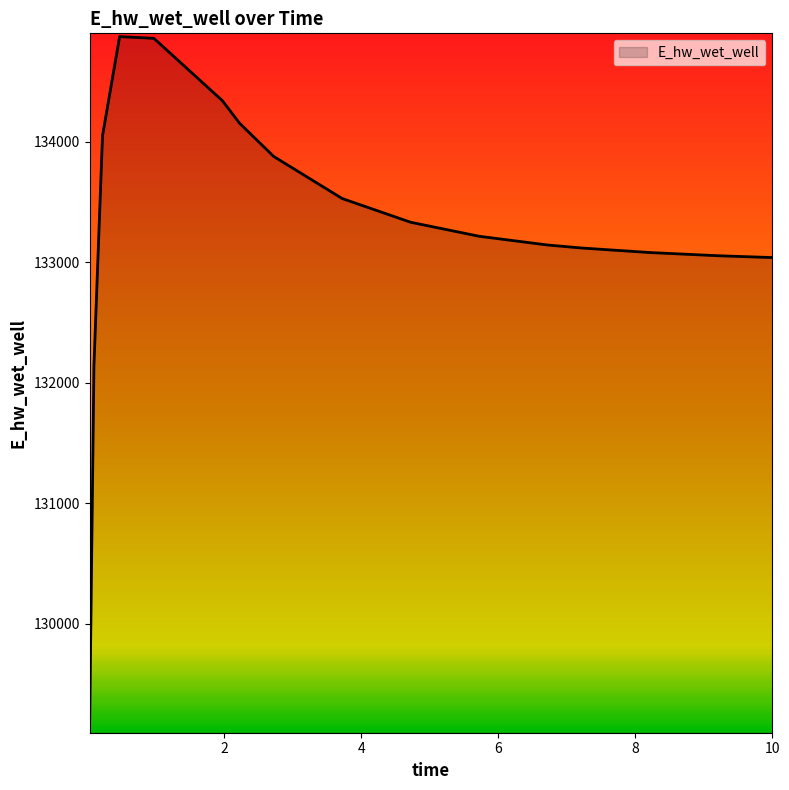

What is the minimum value shown in the chart?

129161.3